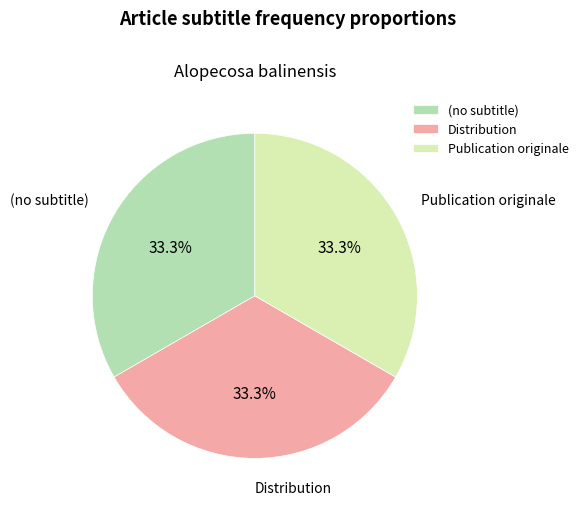

Does any single category account for the majority?

No